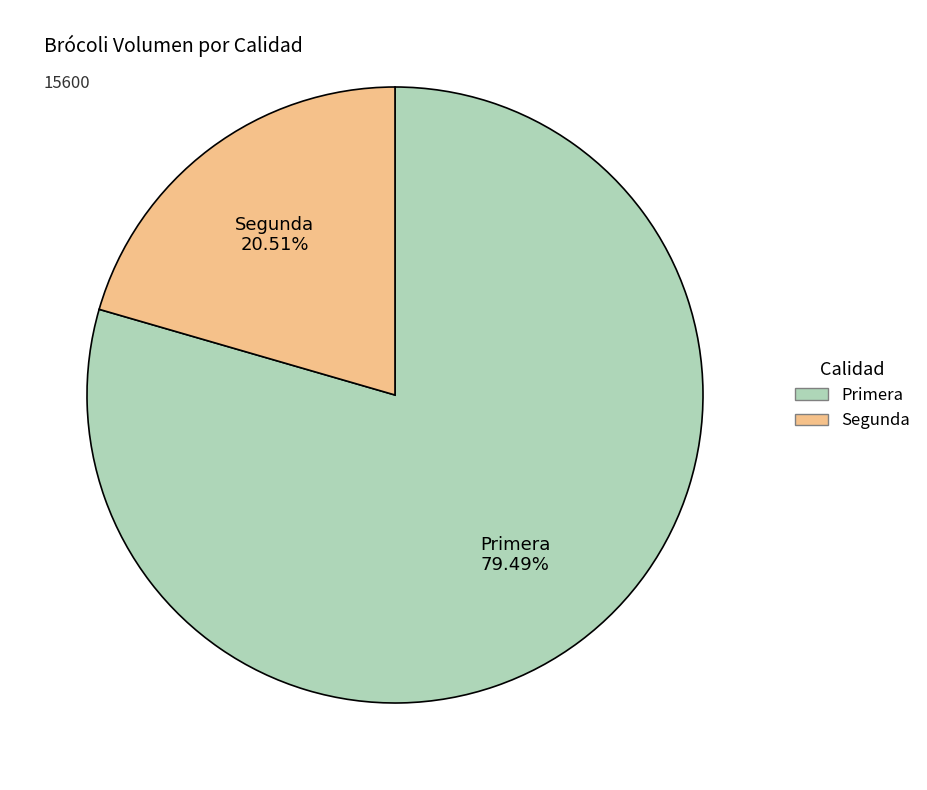

Rank the categories by value from highest to lowest.

Primera, Segunda